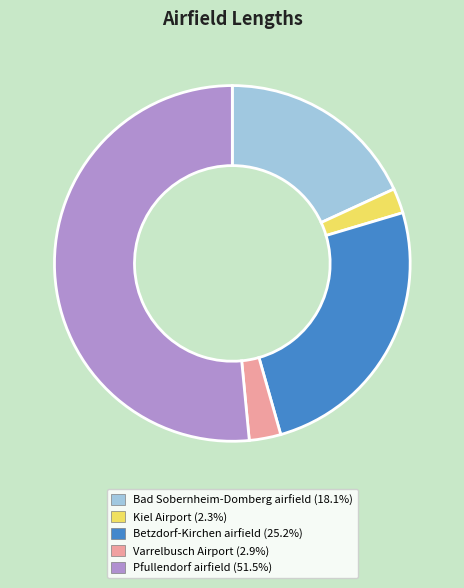

What is the majority slice?

Pfullendorf airfield